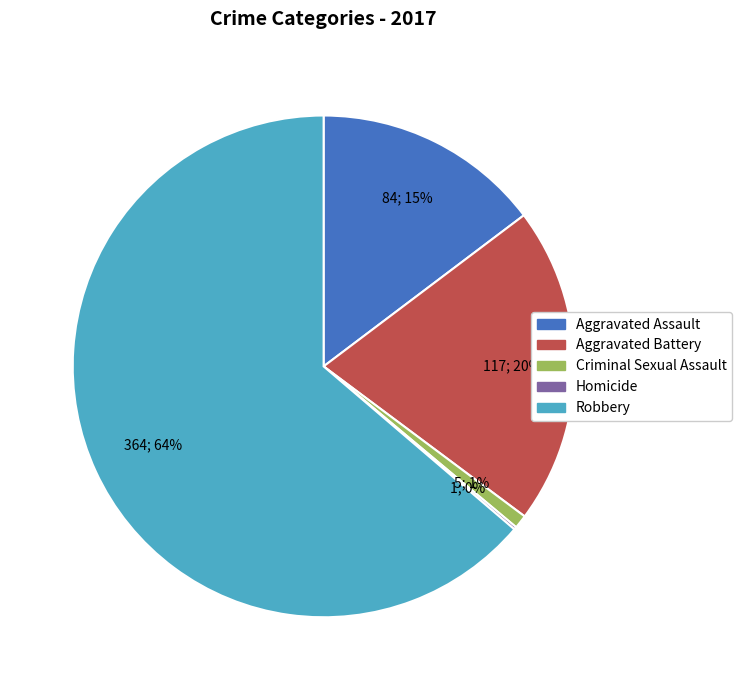

Which has a higher value, Criminal Sexual Assault or Robbery?

Robbery